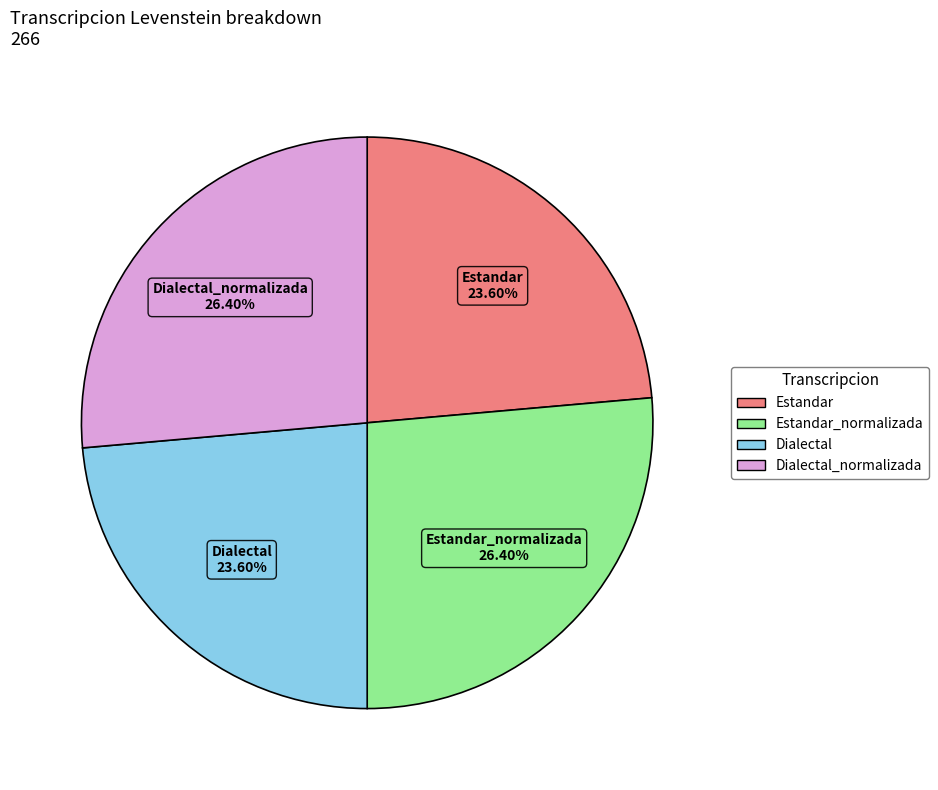

Is there any slice that represents more than half of the pie?

No